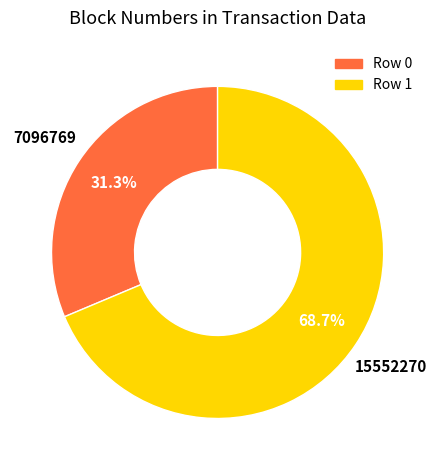

How many segments does this pie chart have?

2